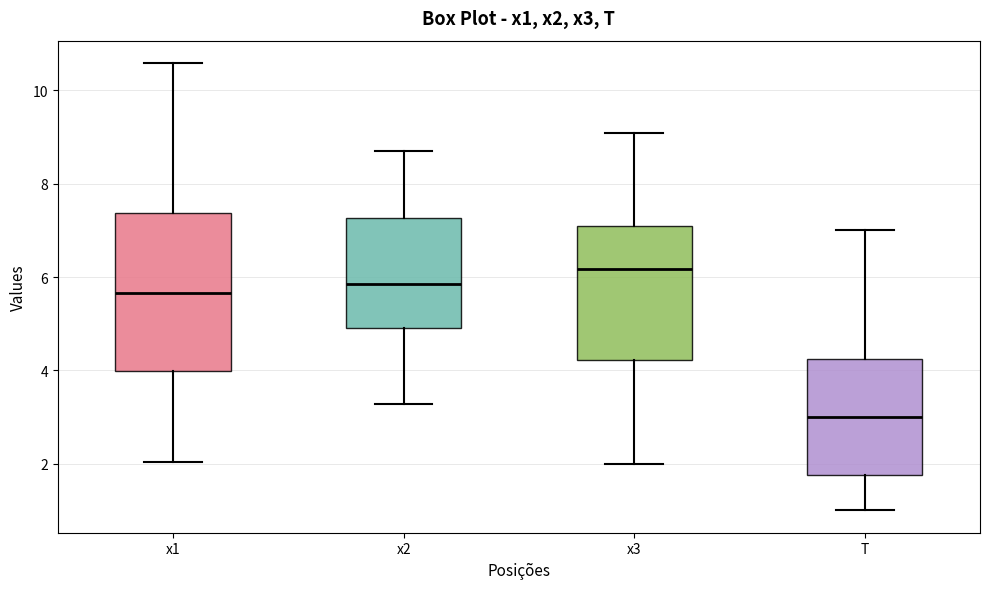

Which box has the lowest median line?

T